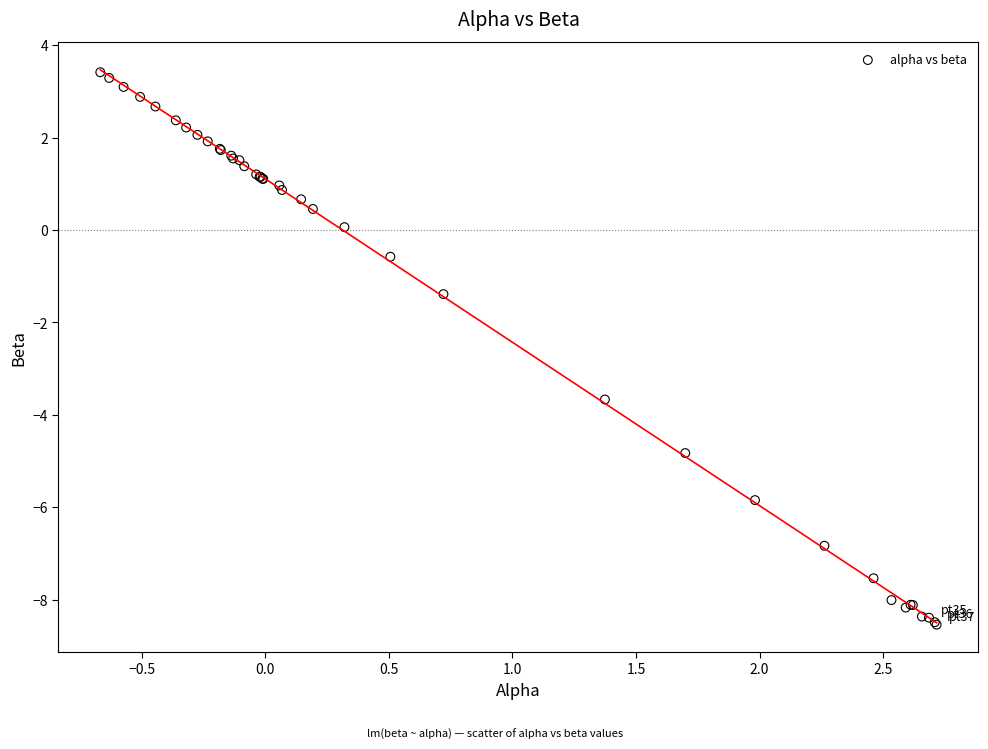

What Y value in the scatter plot is closest to -2?

-1.4